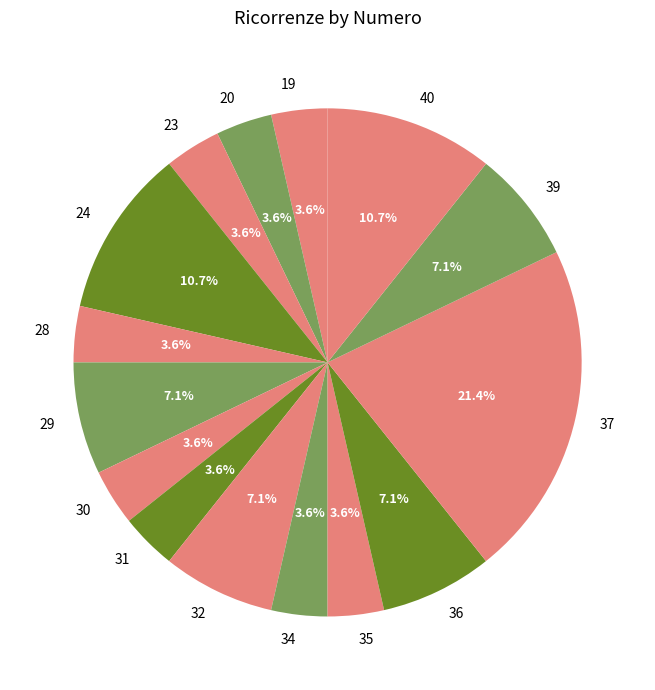

Count the number of slices in the pie.

15